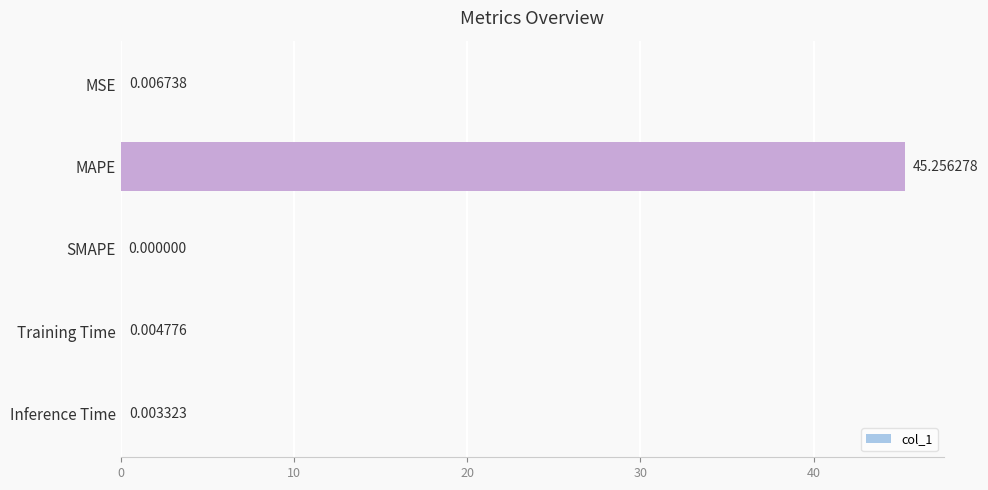

Which category has the highest value across all series?

MAPE